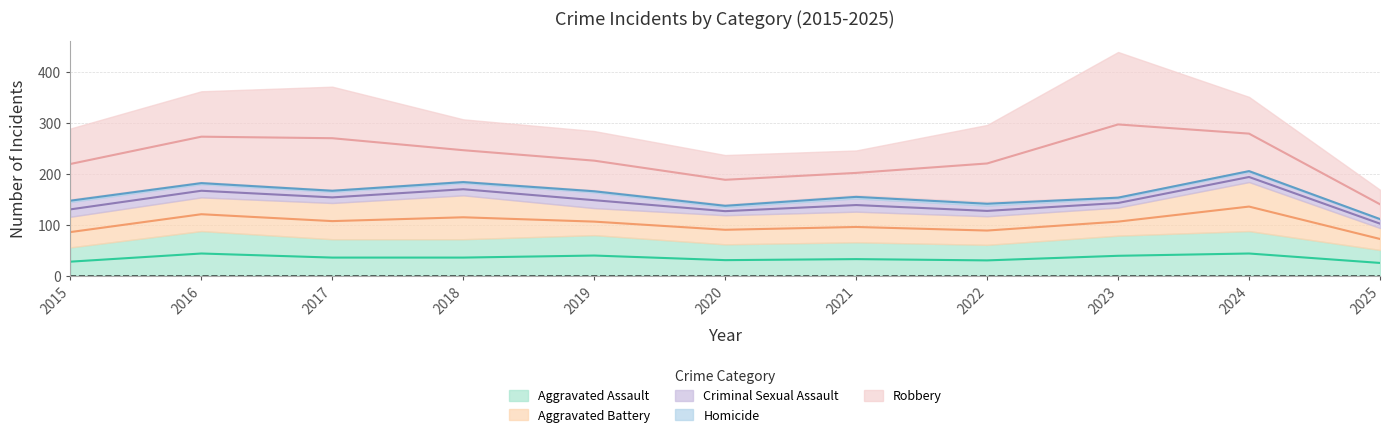

Count the number of data series in this chart.

5